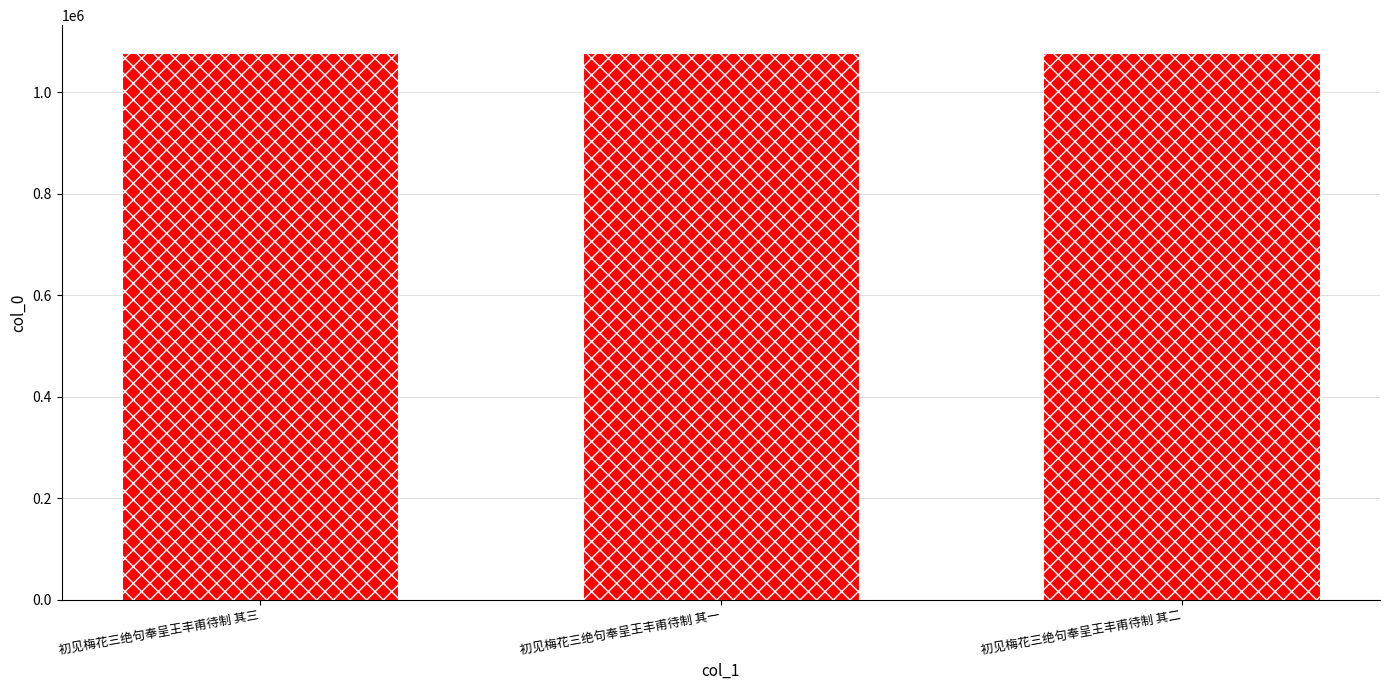

Approximately how many times larger is the value at 初见梅花三绝句奉呈王丰甫待制 其一 compared to 初见梅花三绝句奉呈王丰甫待制 其三?

1.0